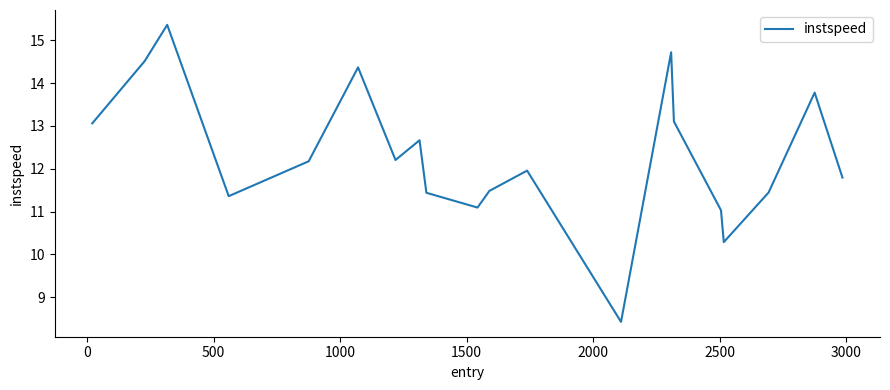

Reading left to right, what are all the values shown in this chart?

13.1	14.5	15.4	11.4	12.2	14.4	12.2	12.7	11.4	11.1	11.5	12.0	8.4	14.7	13.1	11.0	10.3	11.4	13.8	11.8